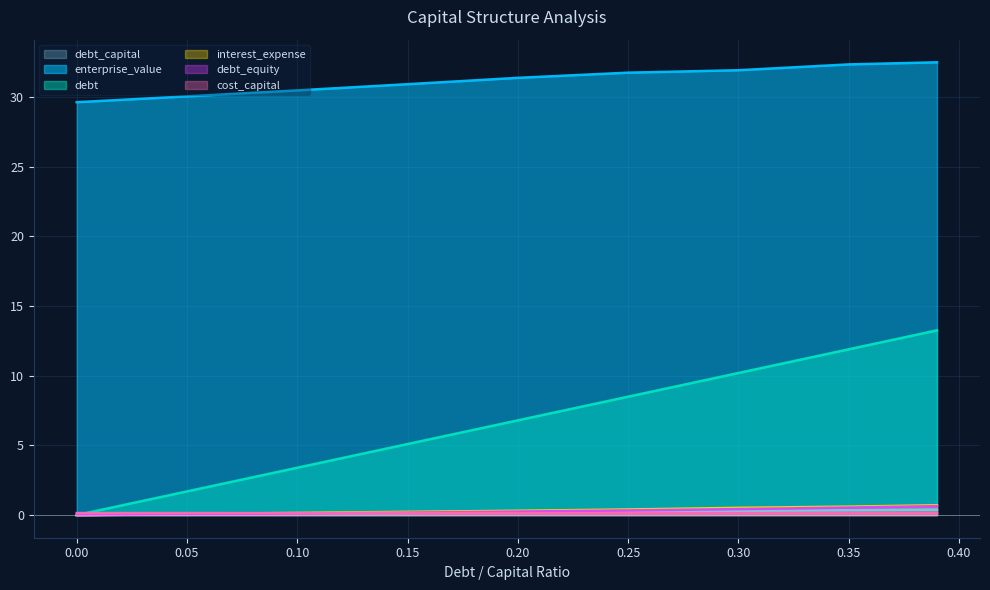

Reading left to right, transcribe all the data shown in this chart.

debt_capital: 0.0=0.0	0.05=0.1	0.1=0.1	0.15=0.1	0.2=0.2	0.25=0.2	0.3=0.3	0.35=0.3	0.39=0.4
enterprise_value: 0.0=29.6	0.05=30.0	0.1=30.5	0.15=30.9	0.2=31.4	0.25=31.7	0.3=31.9	0.35=32.3	0.39=32.5
debt: 0.0=0.0	0.05=1.7	0.1=3.4	0.15=5.1	0.2=6.8	0.25=8.5	0.3=10.2	0.35=11.9	0.39=13.3
interest_expense: 0.0=0.0	0.05=0.1	0.1=0.2	0.15=0.2	0.2=0.3	0.25=0.4	0.3=0.5	0.35=0.6	0.39=0.7
debt_equity: 0.0=0.0	0.05=0.1	0.1=0.1	0.15=0.2	0.2=0.2	0.25=0.3	0.3=0.4	0.35=0.5	0.39=0.6
cost_capital: 0.0=0.1	0.05=0.1	0.1=0.1	0.15=0.1	0.2=0.1	0.25=0.1	0.3=0.1	0.35=0.1	0.39=0.1